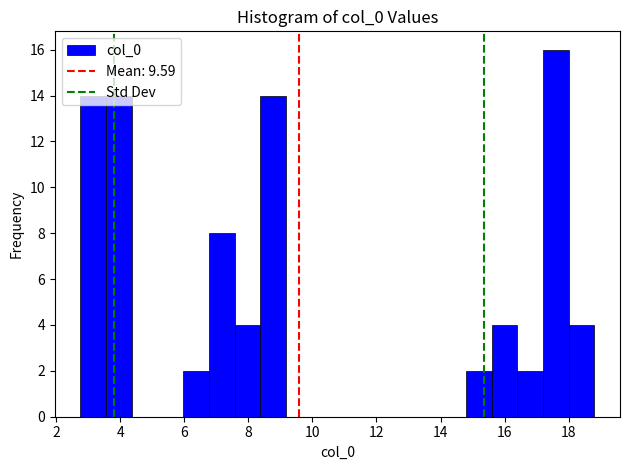

What is the height of the bar covering 16.4 to 17.2 on the x-axis? Neither the bar edges nor the heights are printed on the chart, so give them approximately, as read against the axes.

2